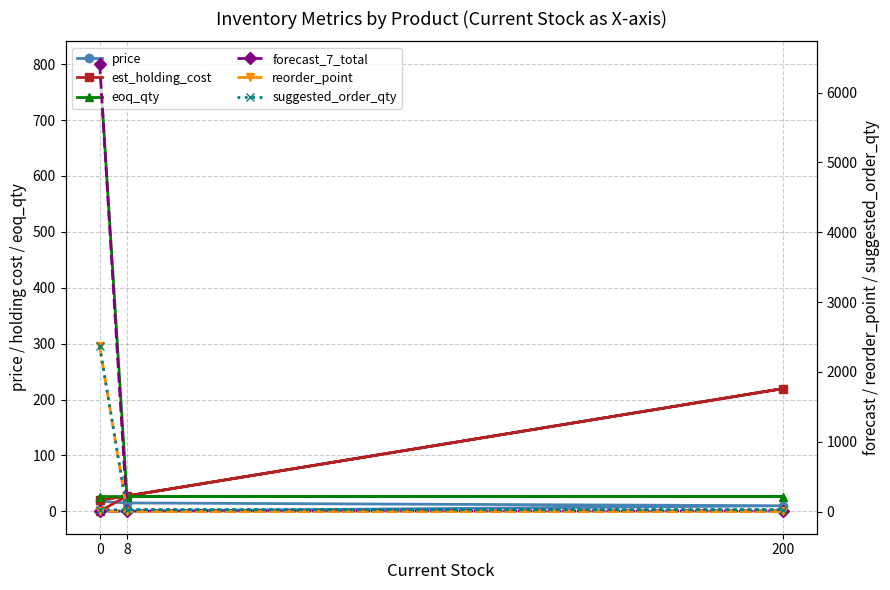

How many categories are shown in the chart?

4